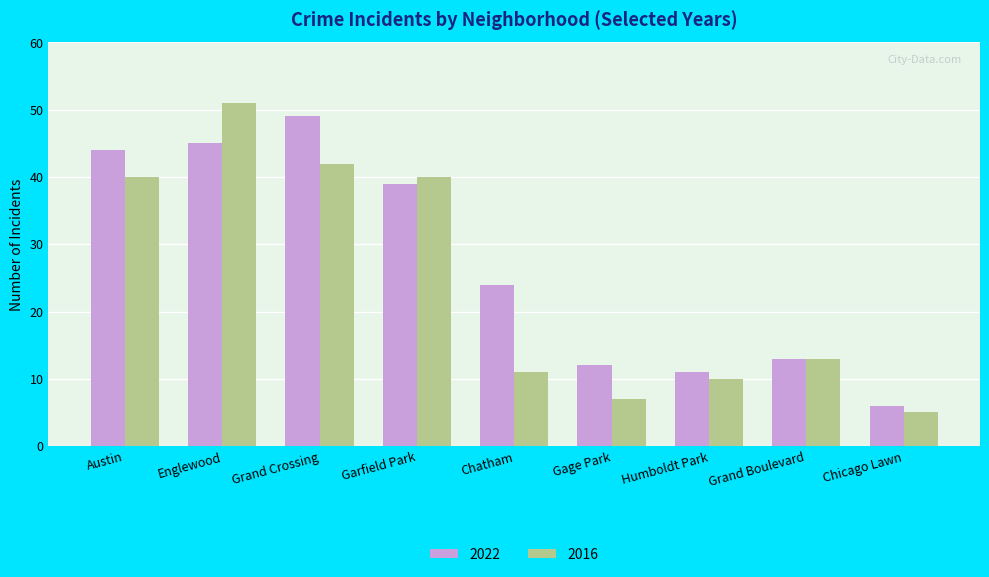

Between Englewood and Humboldt Park, which series saw the biggest shift?

2016